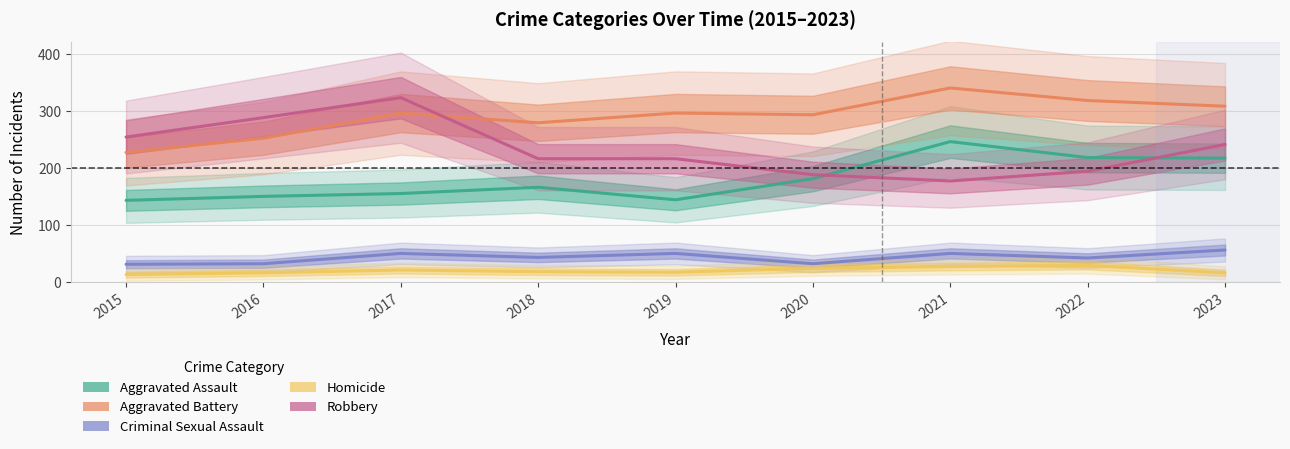

What is the greatest value displayed?

340